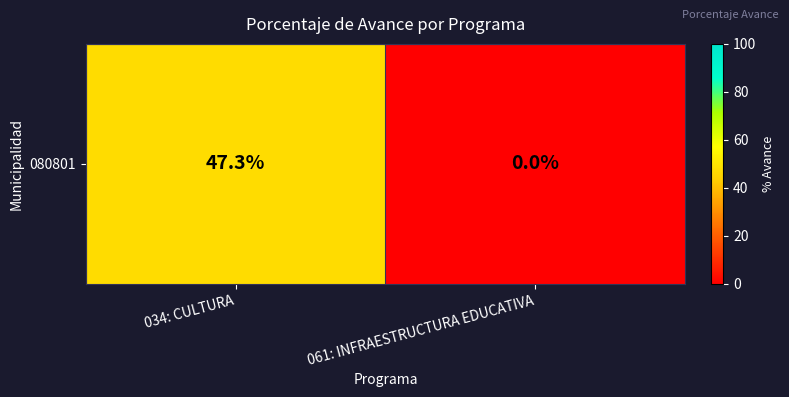

What is the greatest value displayed?

47.3